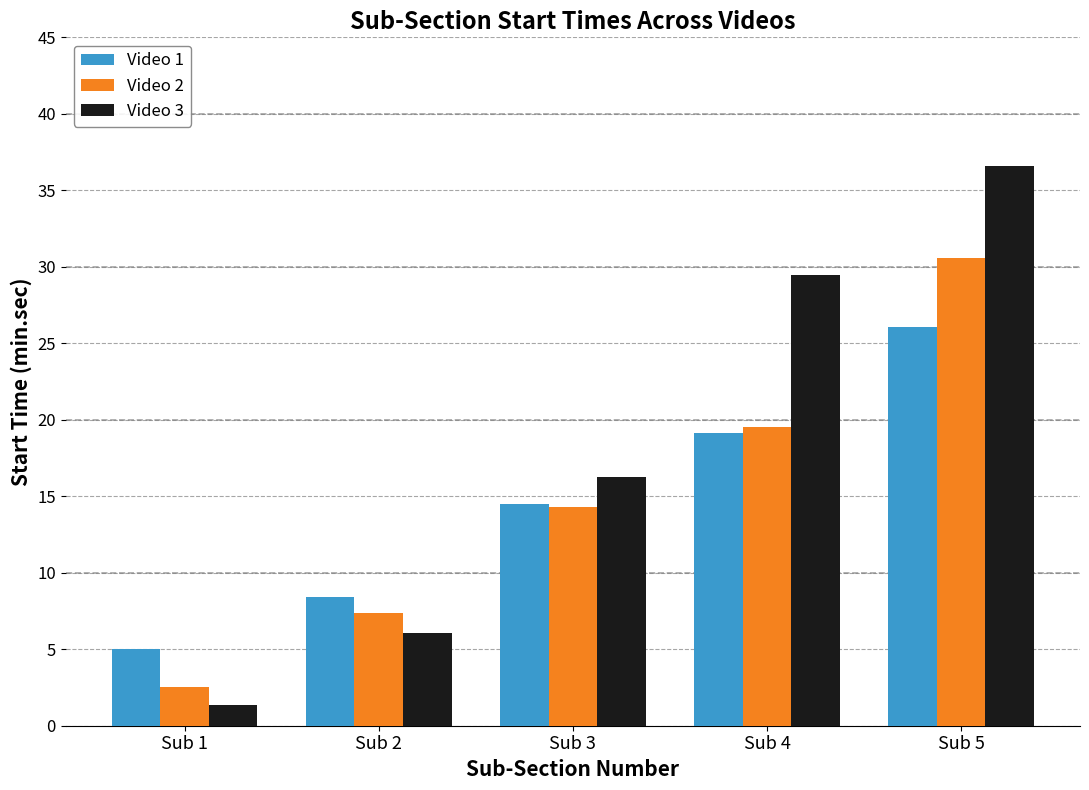

Between Sub 1 and Sub 5, which series saw the biggest shift?

Video 3